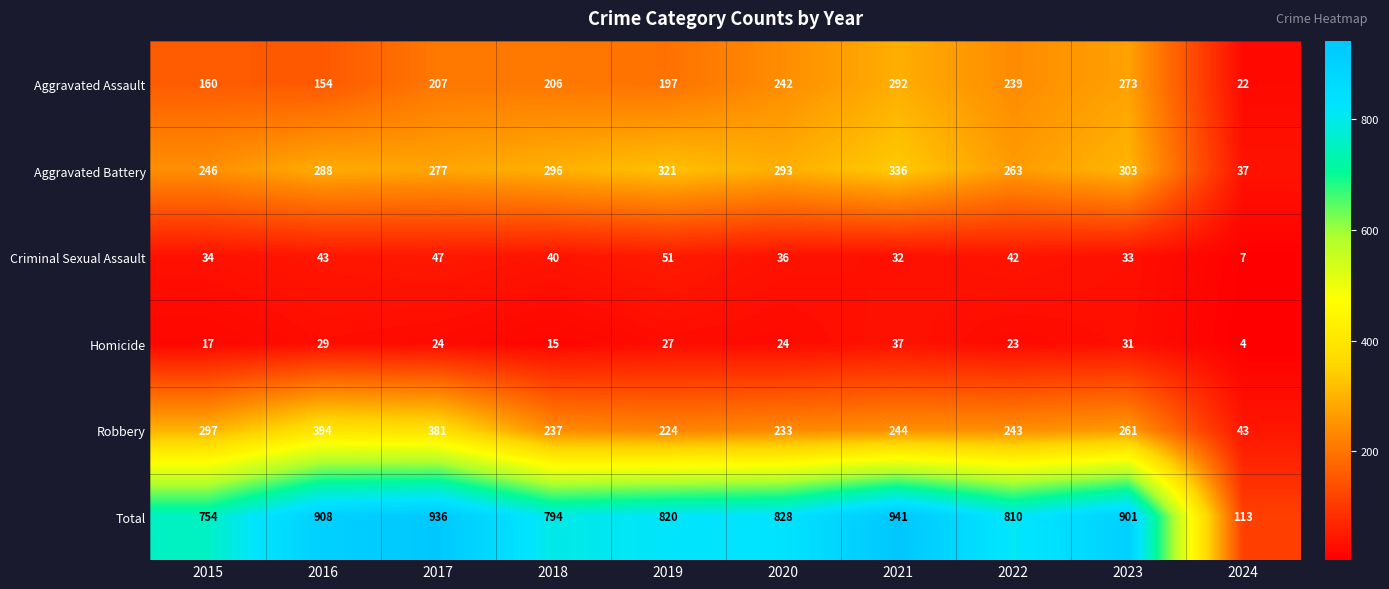

Where is Homicide nearest to the value 20?

2015